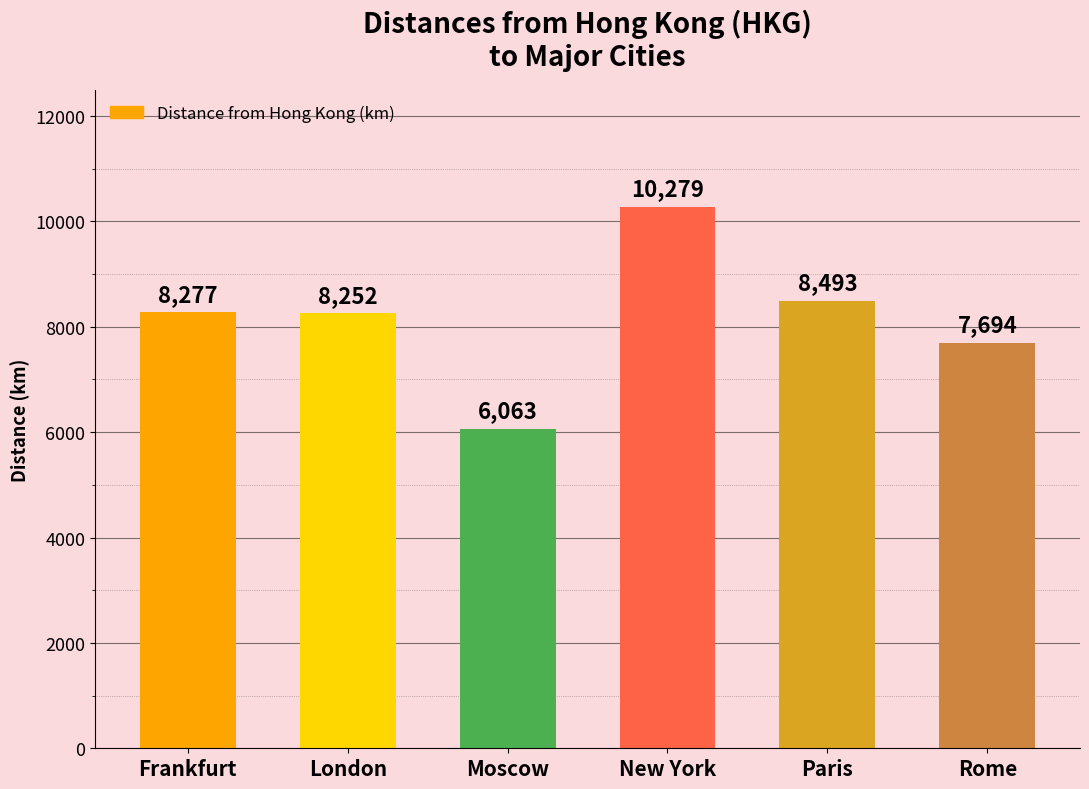

At which category does the chart reach its minimum across all series?

Moscow